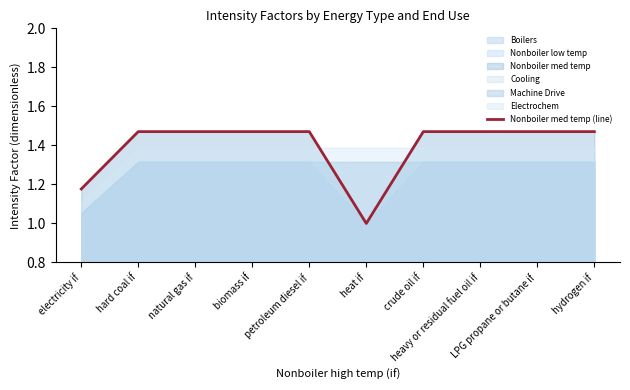

True or false: the data shows 1.5 at LPG propane or butane if.

True